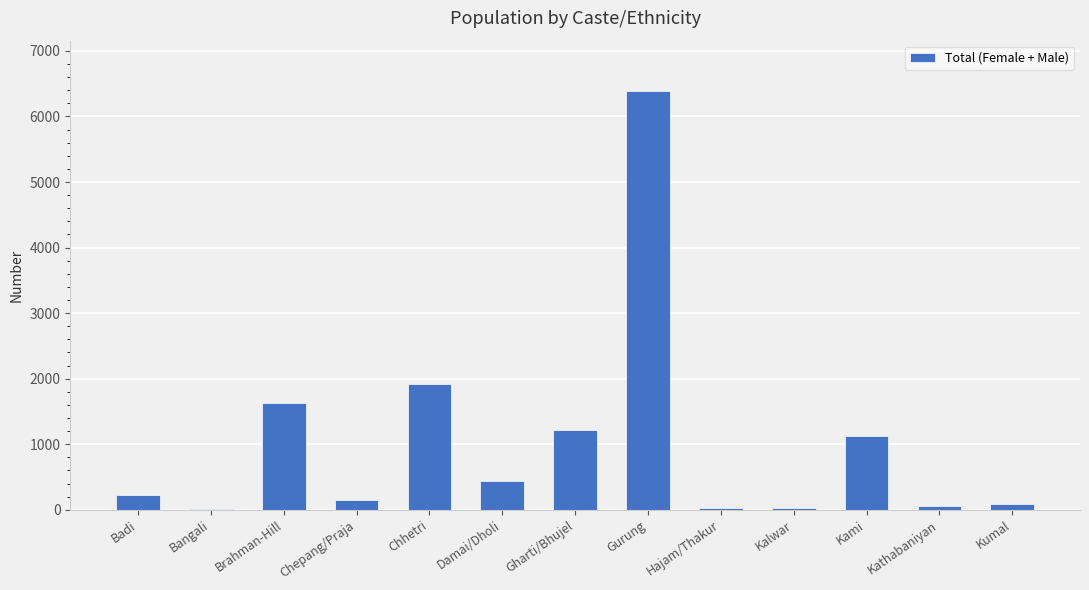

What is the change in value from Badi to Chhetri?

+1695